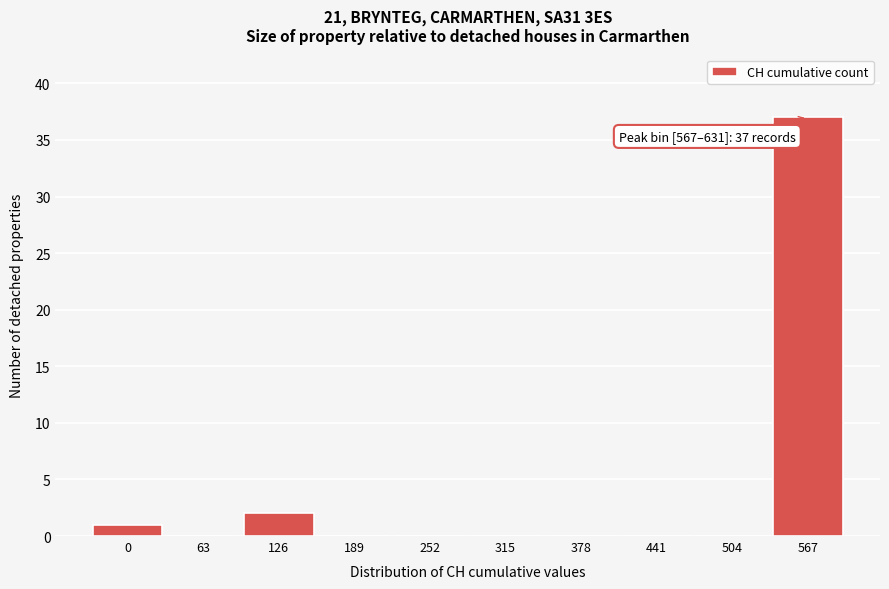

Reading right to left, what are all the values shown in this chart?

567=37	504=0	441=0	378=0	315=0	252=0	189=0	126=2	63=0	0=1